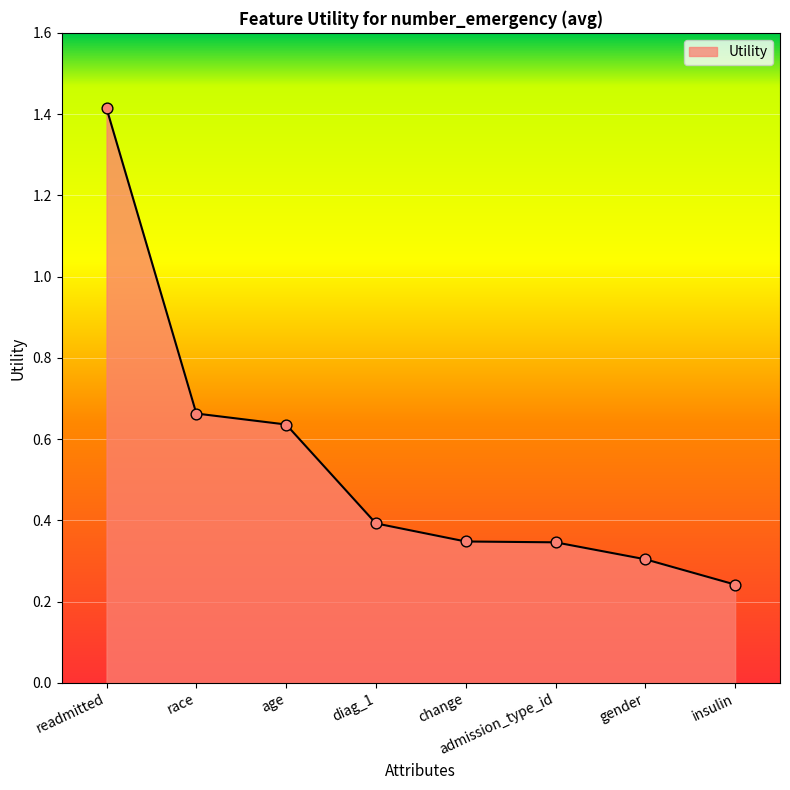

Between gender and admission_type_id, which is larger?

admission_type_id